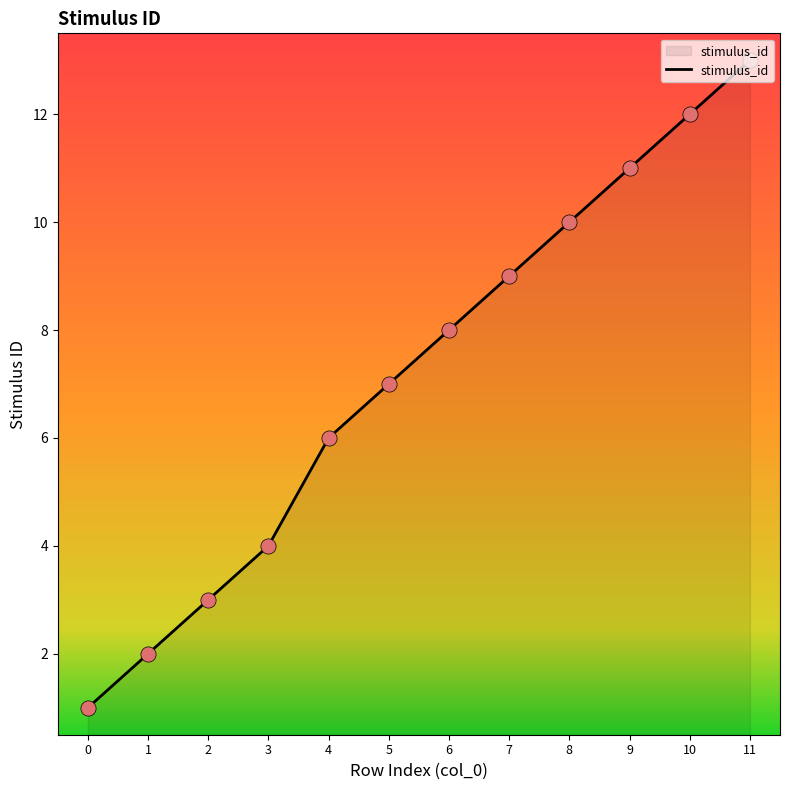

Between 7 and 4, which is larger?

7